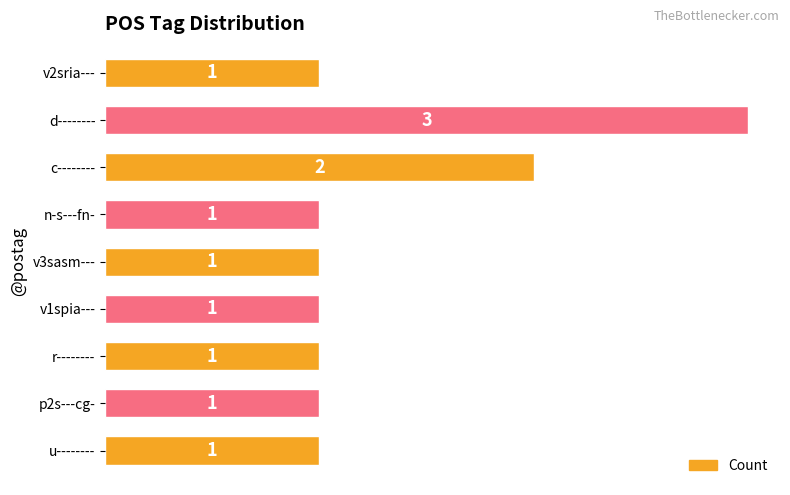

The chart shows a value of 1 at u--------. True or false?

True